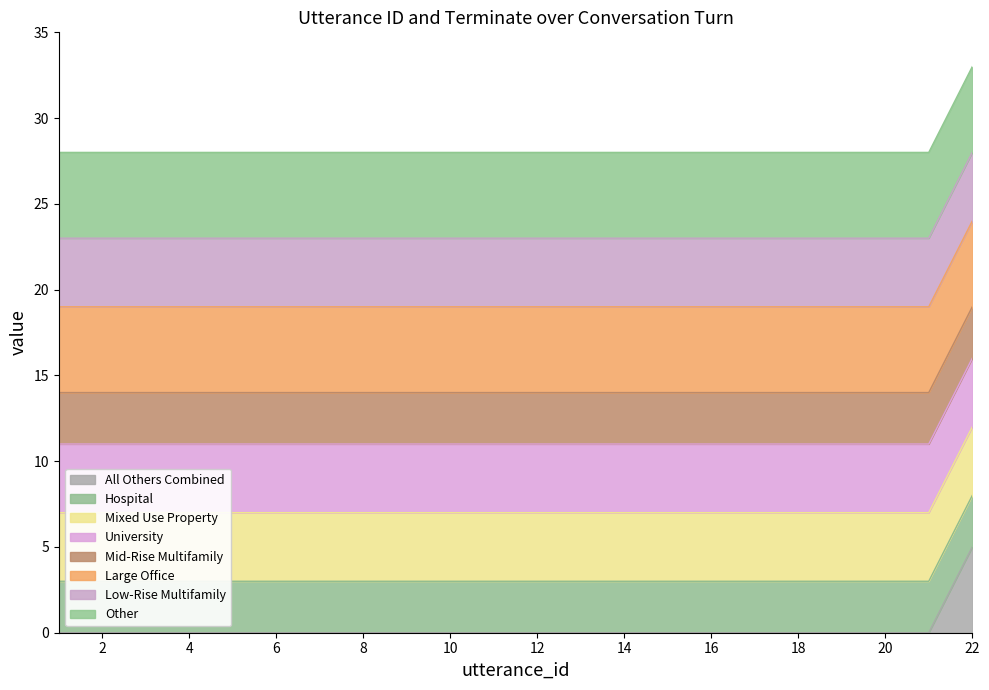

Reading right to left, list all the values displayed in this chart.

22=5	21=0	20=0	19=0	18=0	17=0	16=0	15=0	14=0	13=0	12=0	11=0	10=0	9=0	8=0	7=0	6=0	5=0	4=0	3=0	2=0	1=0